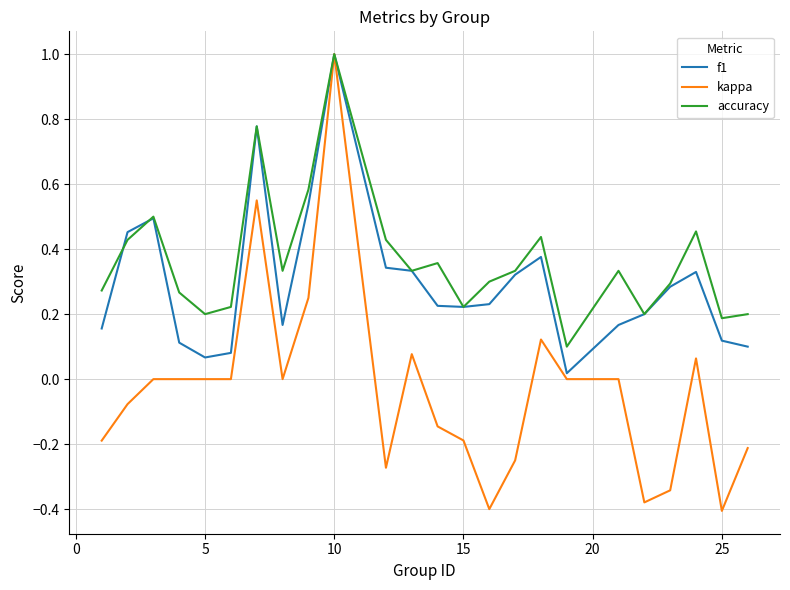

Which series has the widest spread of values?

kappa